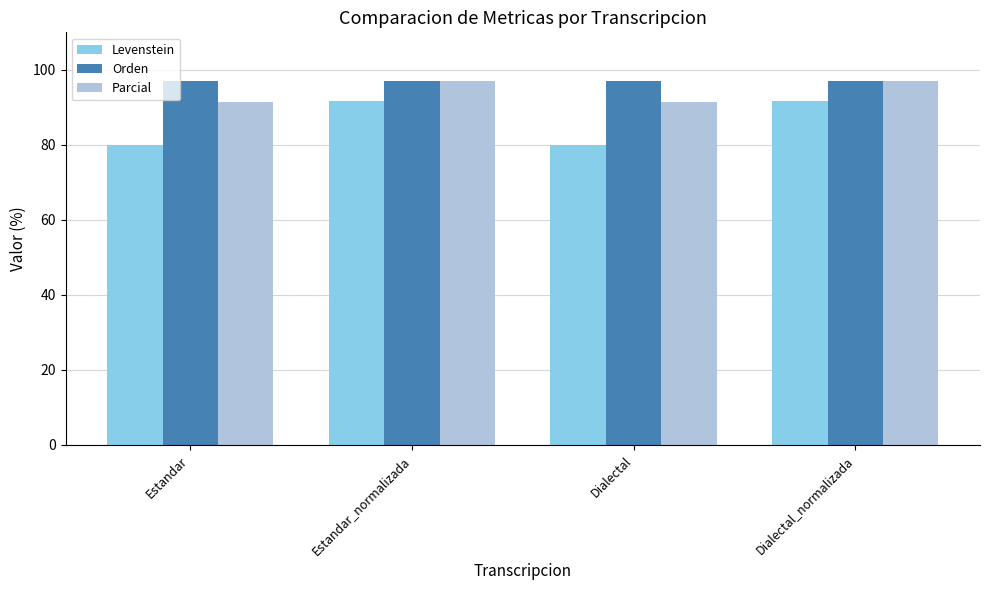

What is the spread (max minus min) of values at Dialectal?

17.1